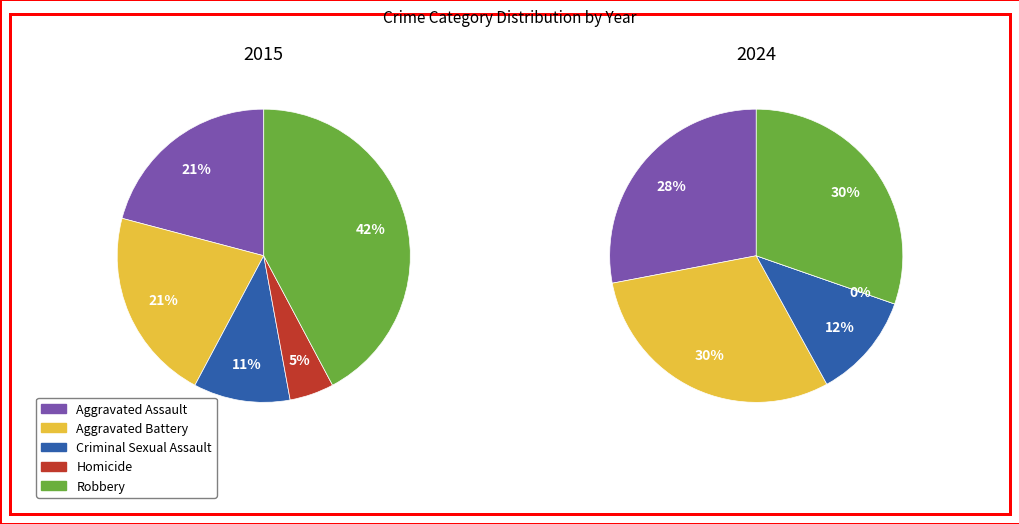

The Aggravated Battery slice represents 16% of the pie. True or false?

False